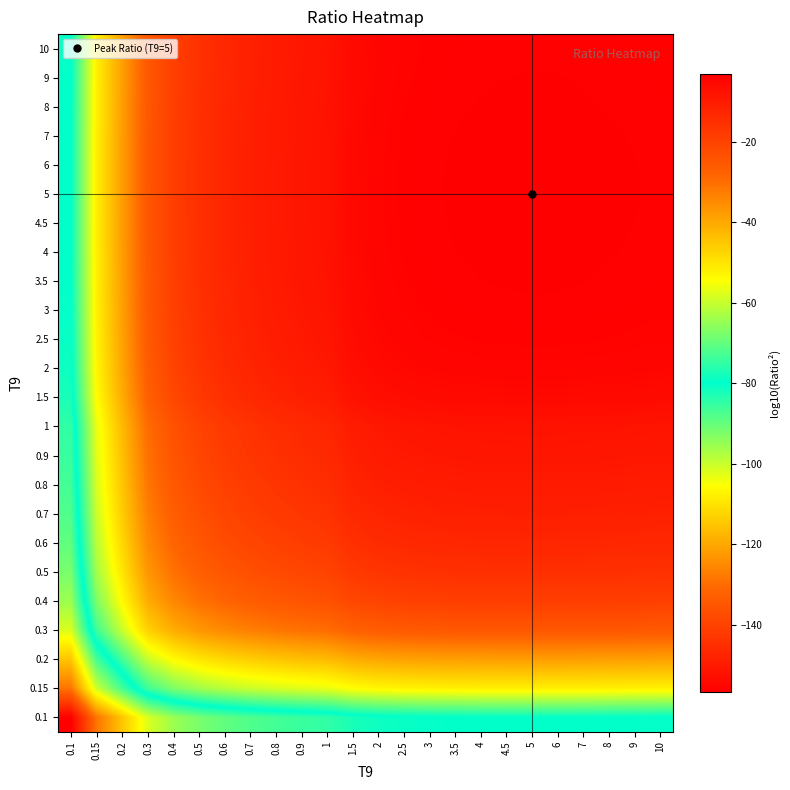

Which has a higher value, 7 or 5?

5